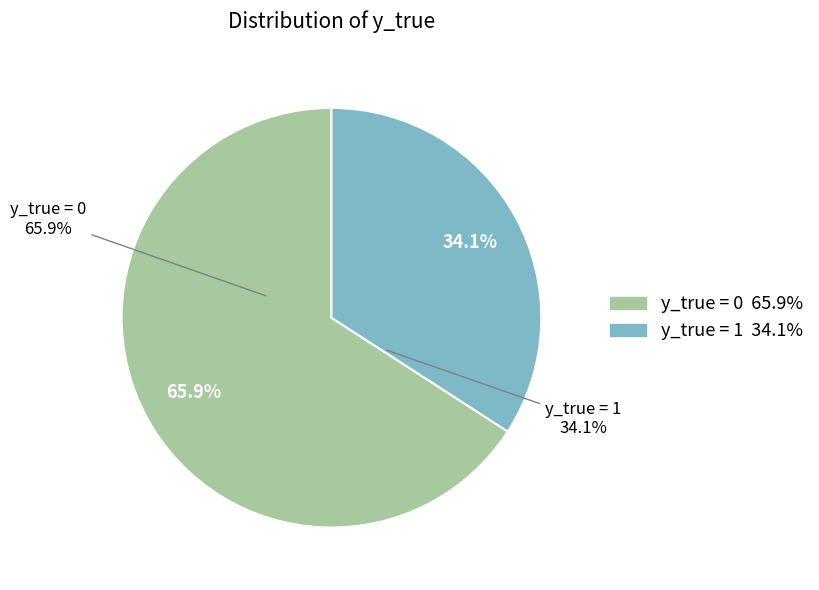

Which slice is the largest?

y_true = 0